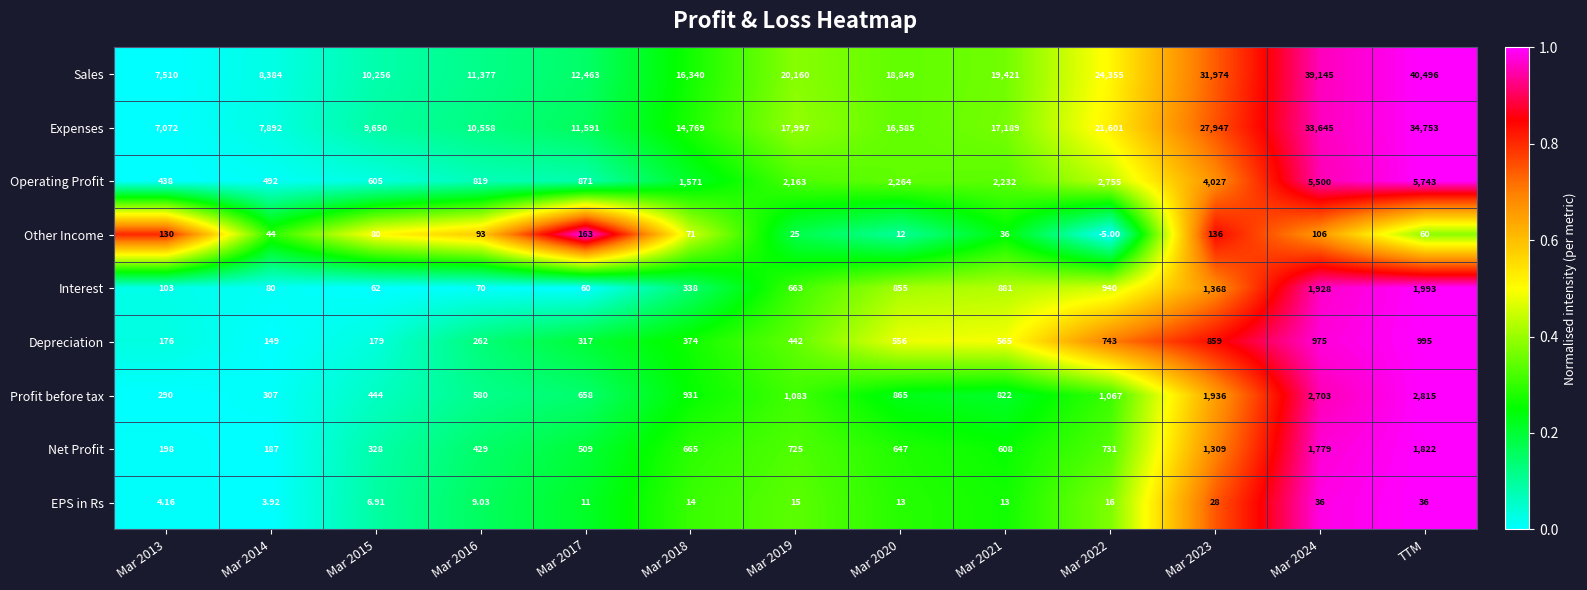

How many series are shown in this chart?

9